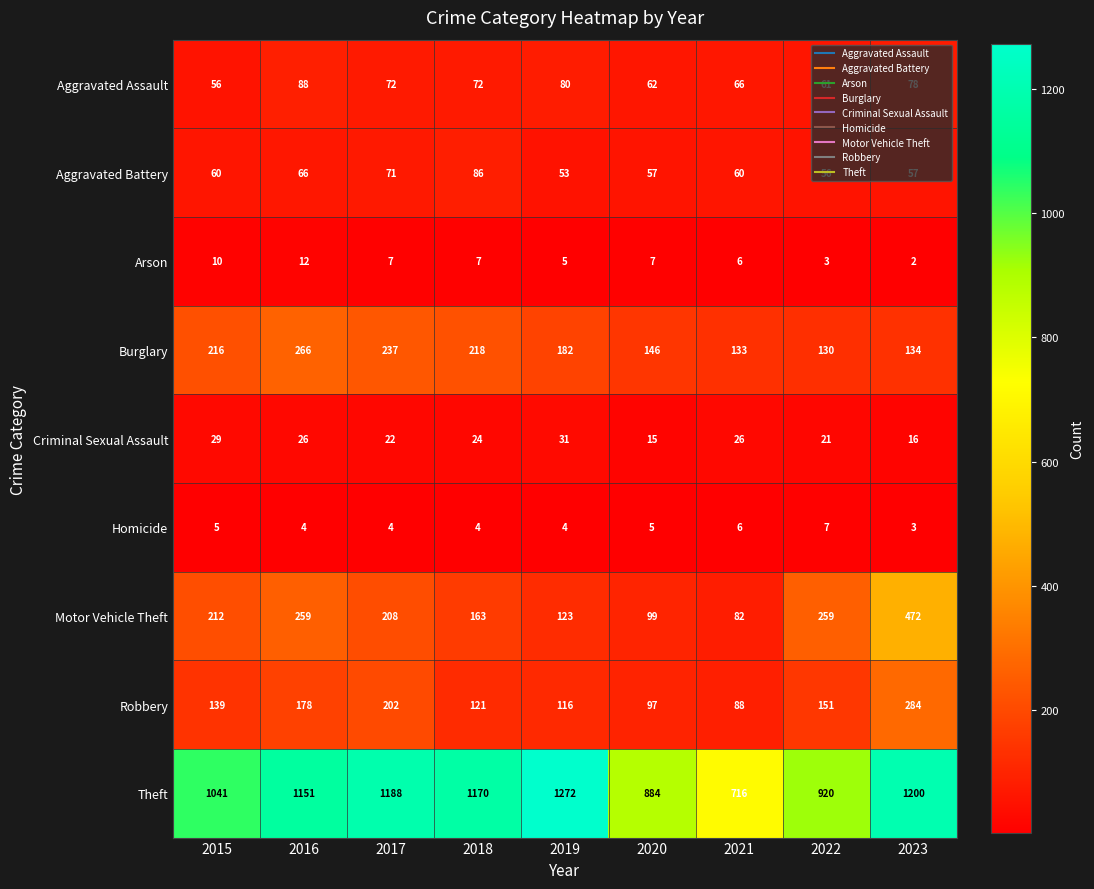

Which label corresponds to the largest value in the chart?

2019